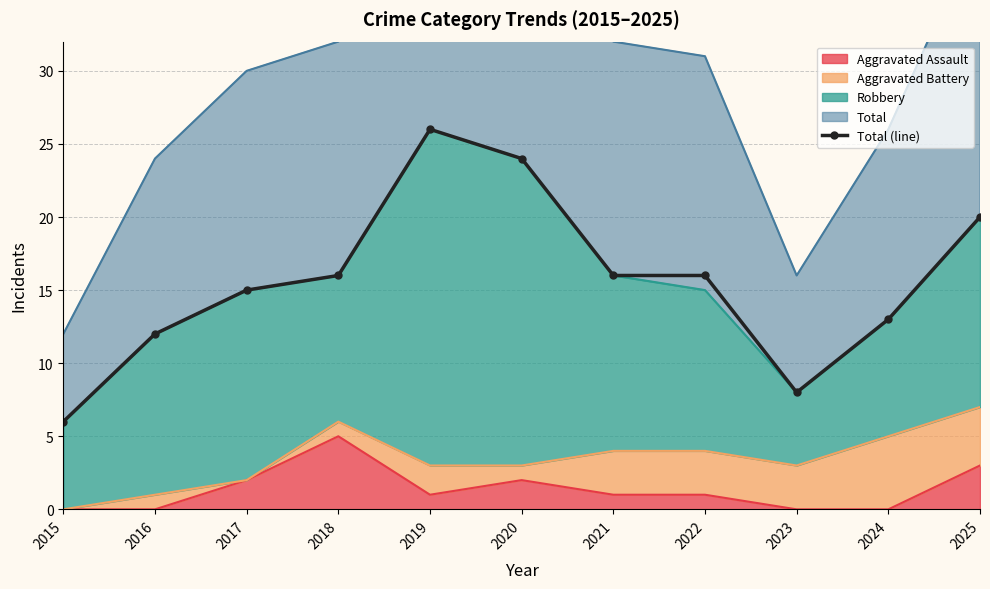

How many values are below 16?

5